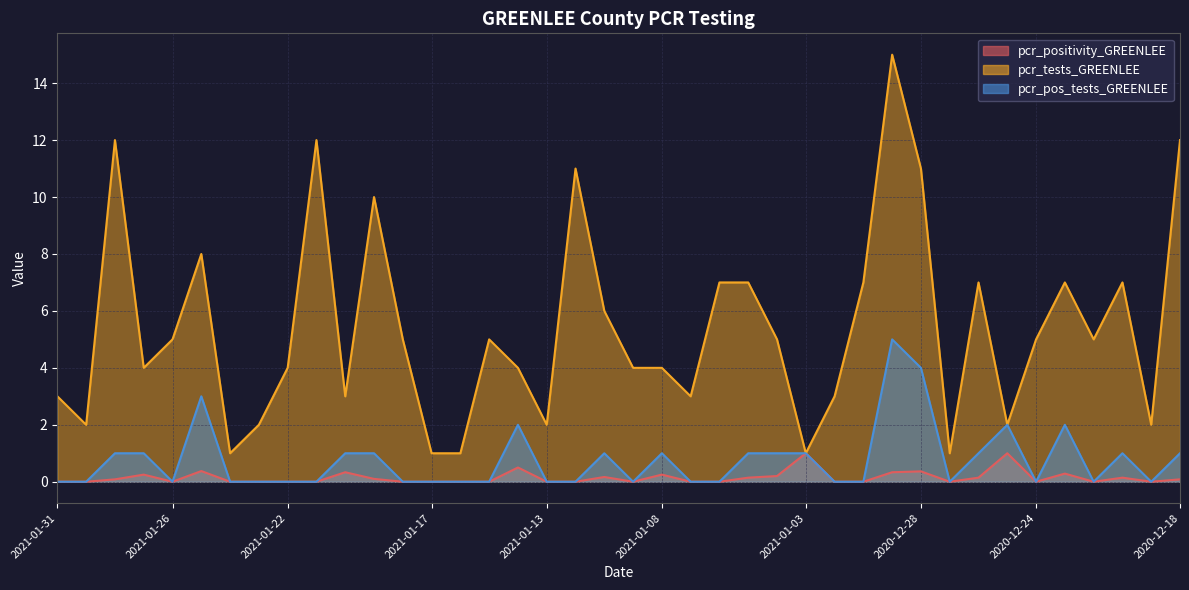

What is the value of the pcr_pos_tests_GREENLEE point at the 4th from the left?

1.0